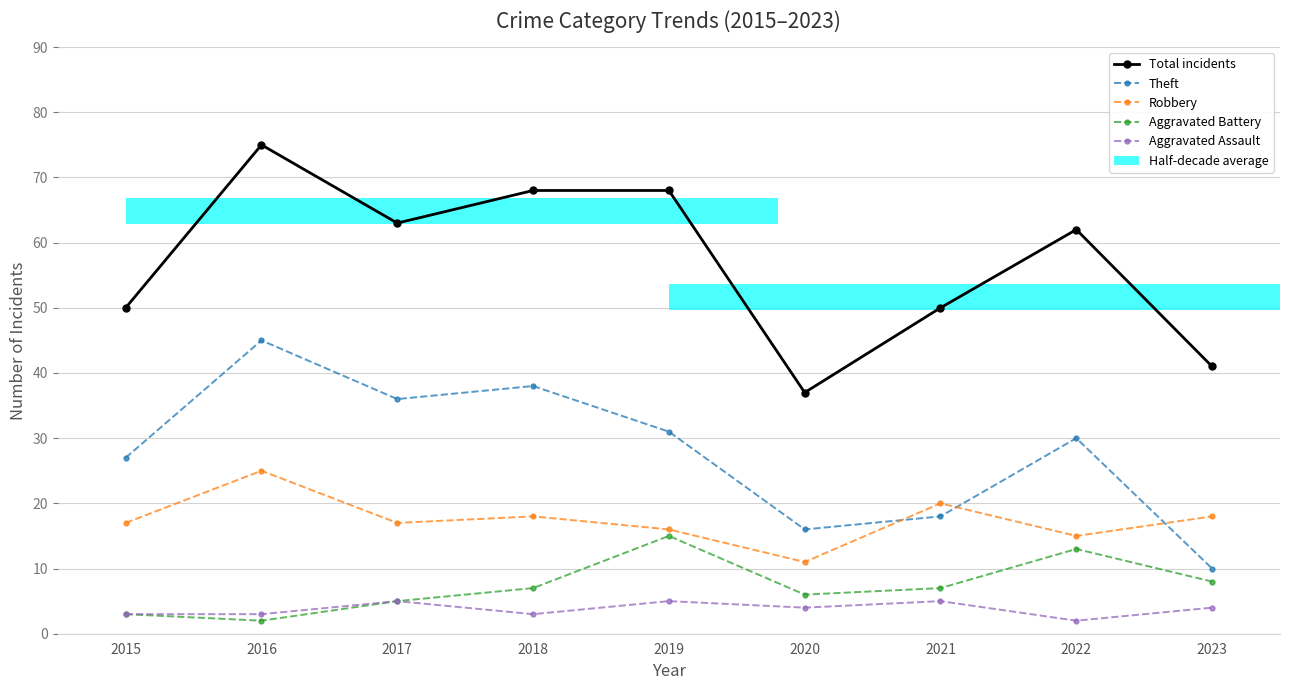

Reading left to right, list all the values displayed in this chart.

Total incidents: 2015=50	2016=75	2017=63	2018=68	2019=68	2020=37	2021=50	2022=62	2023=41
Theft: 2015=27	2016=45	2017=36	2018=38	2019=31	2020=16	2021=18	2022=30	2023=10
Robbery: 2015=17	2016=25	2017=17	2018=18	2019=16	2020=11	2021=20	2022=15	2023=18
Aggravated Battery: 2015=3	2016=2	2017=5	2018=7	2019=15	2020=6	2021=7	2022=13	2023=8
Aggravated Assault: 2015=3	2016=3	2017=5	2018=3	2019=5	2020=4	2021=5	2022=2	2023=4